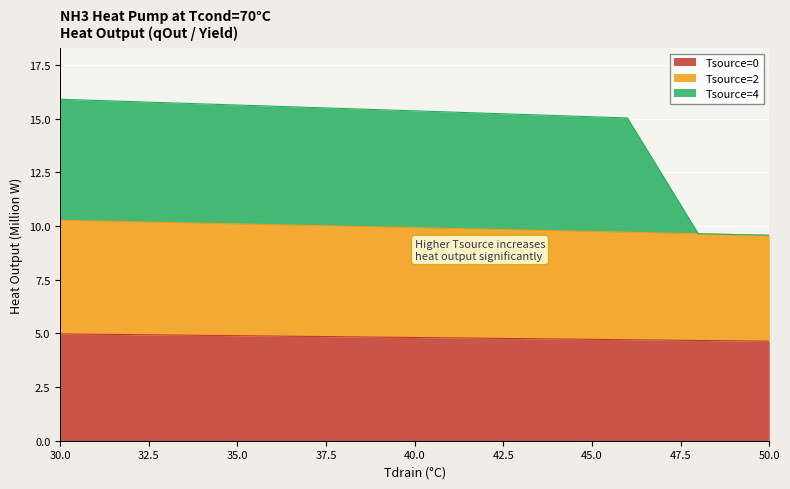

What is the difference between the maximum and minimum values in the Tsource=2 series?

0.7